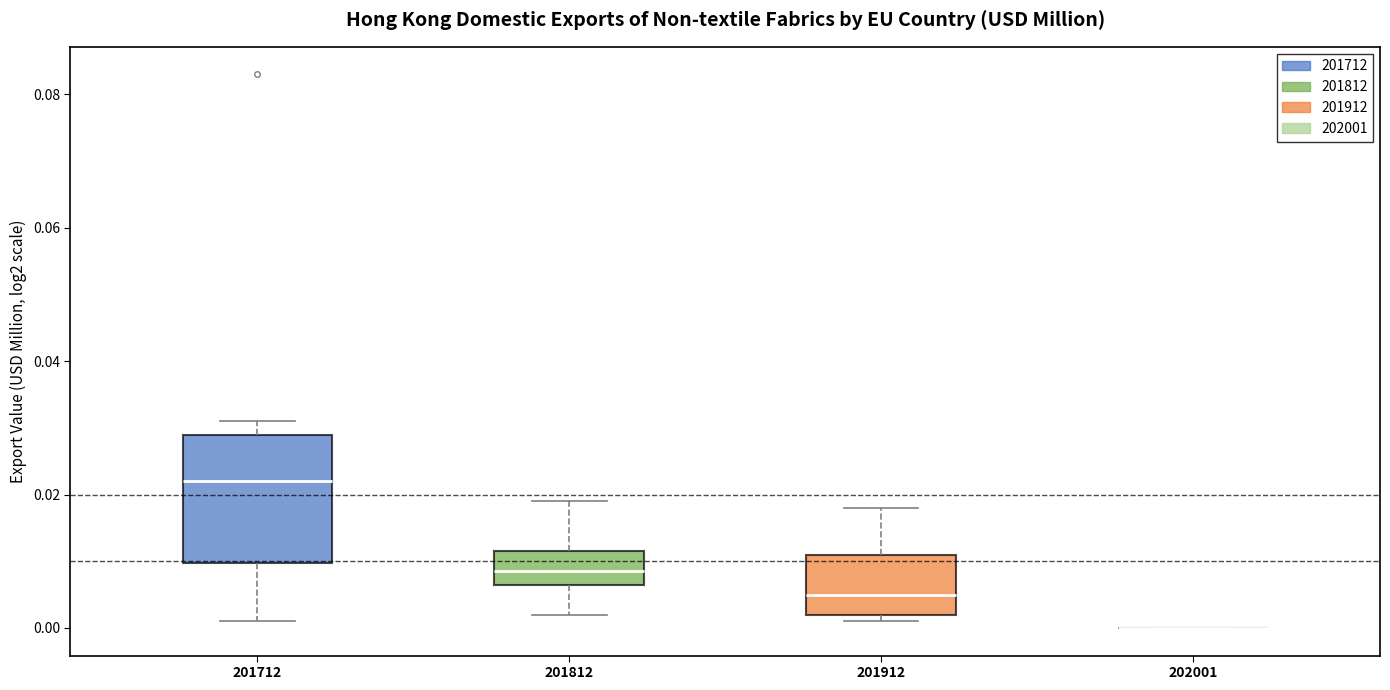

Where is the lower edge of the box at x = 201912 on the y-axis? The values are not printed on the chart, so give them approximately, as read against the axis.

0.002